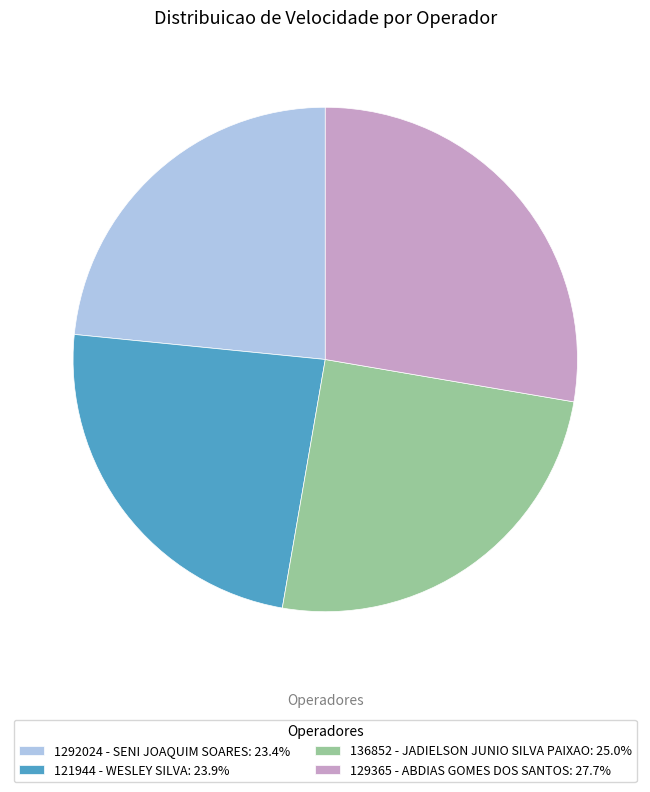

What is the ratio of the value at 121944 - WESLEY SILVA: 23.9% to the value at 129365 - ABDIAS GOMES DOS SANTOS: 27.7%?

0.9